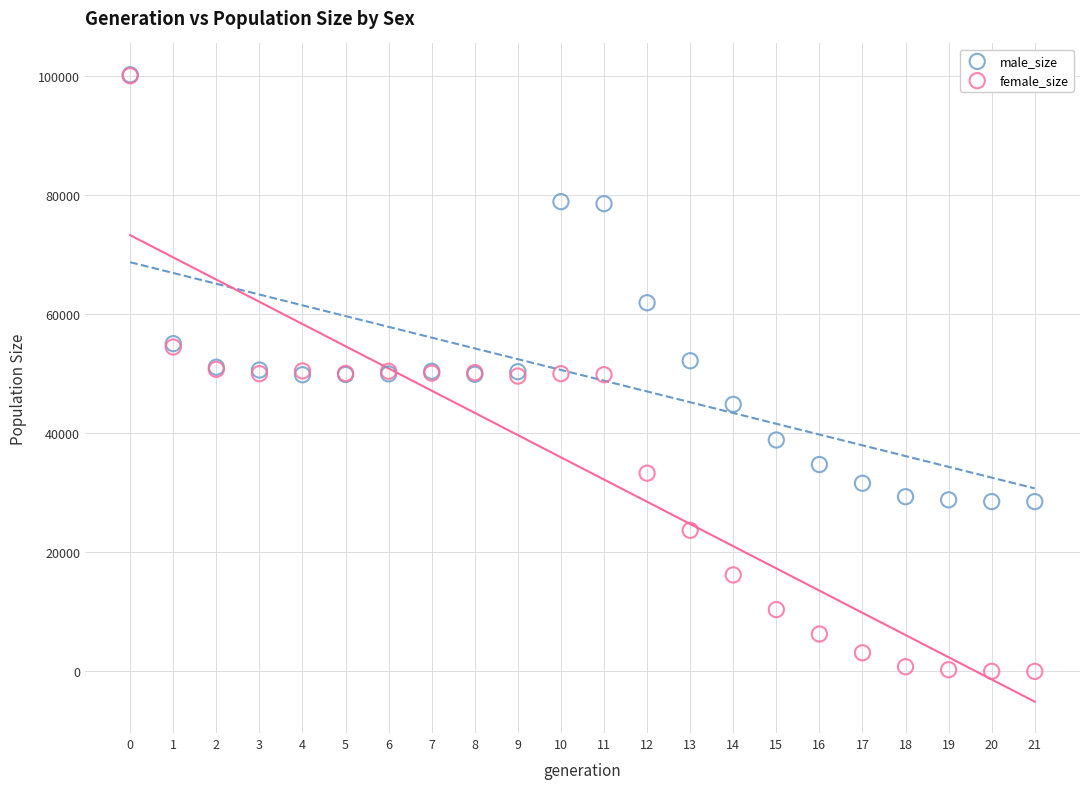

What are all the series names shown in the legend?

male_size, female_size